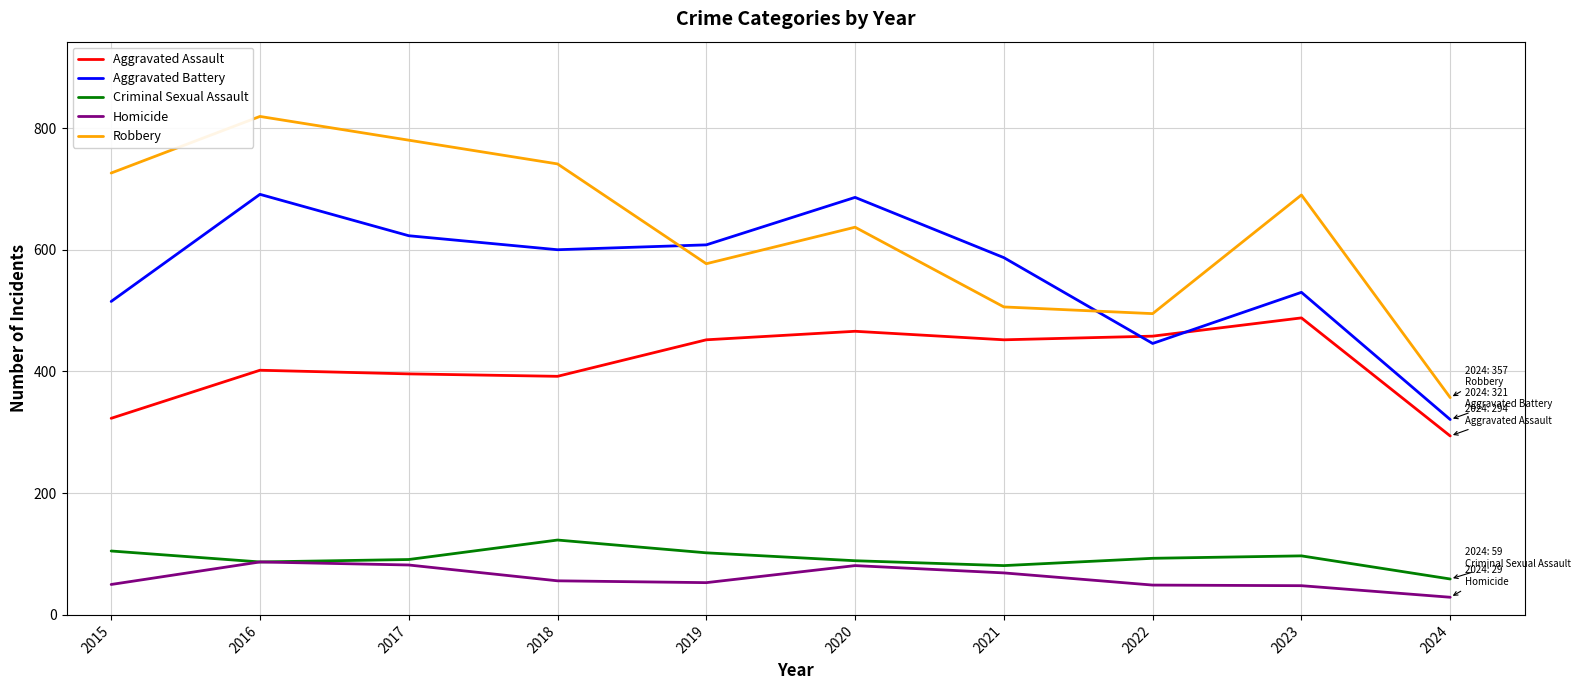

How many lines are shown in the chart?

5